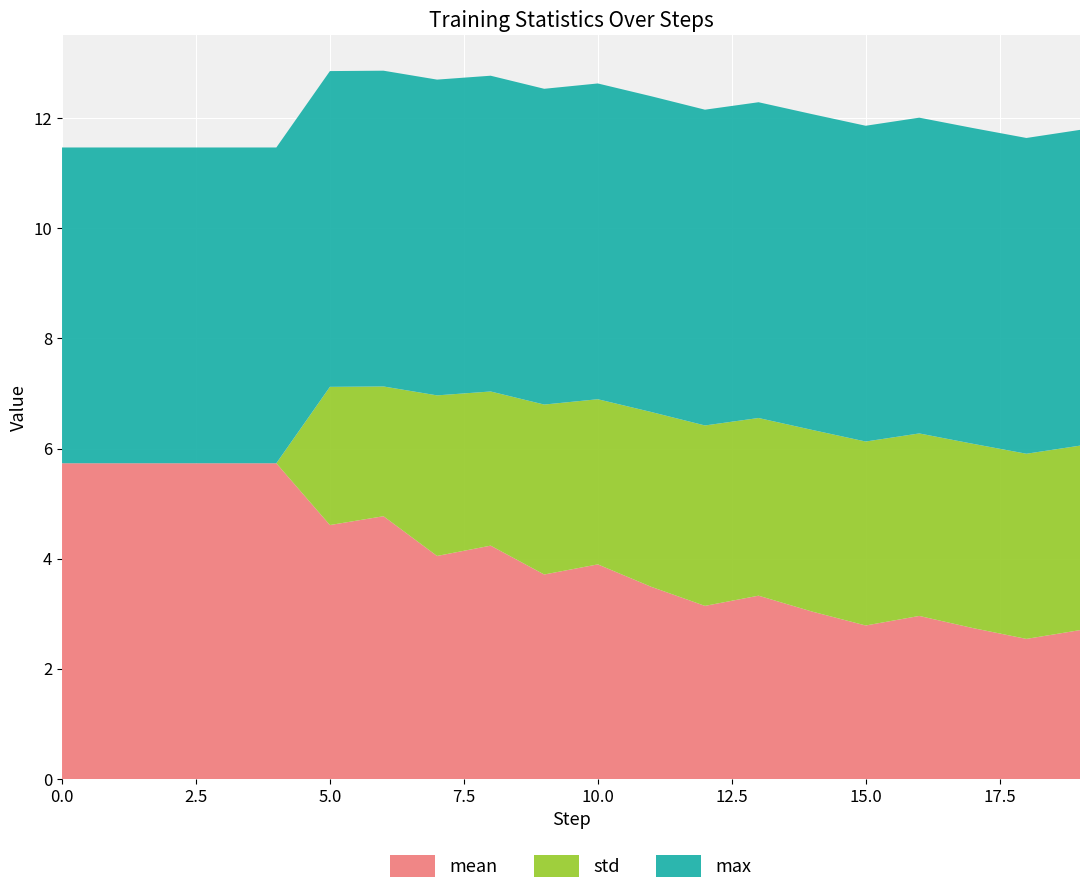

Reading right to left, transcribe all the data shown in this chart.

mean: 2.7	2.5	2.7	3.0	2.8	3.0	3.3	3.1	3.5	3.9	3.7	4.2	4.0	4.8	4.6	5.7	5.7	5.7	5.7	5.7
std: 3.3	3.4	3.3	3.3	3.3	3.3	3.2	3.3	3.2	3.0	3.1	2.8	2.9	2.4	2.5	0.0	0.0	0.0	0.0	0.0
max: 5.7	5.7	5.7	5.7	5.7	5.7	5.7	5.7	5.7	5.7	5.7	5.7	5.7	5.7	5.7	5.7	5.7	5.7	5.7	5.7